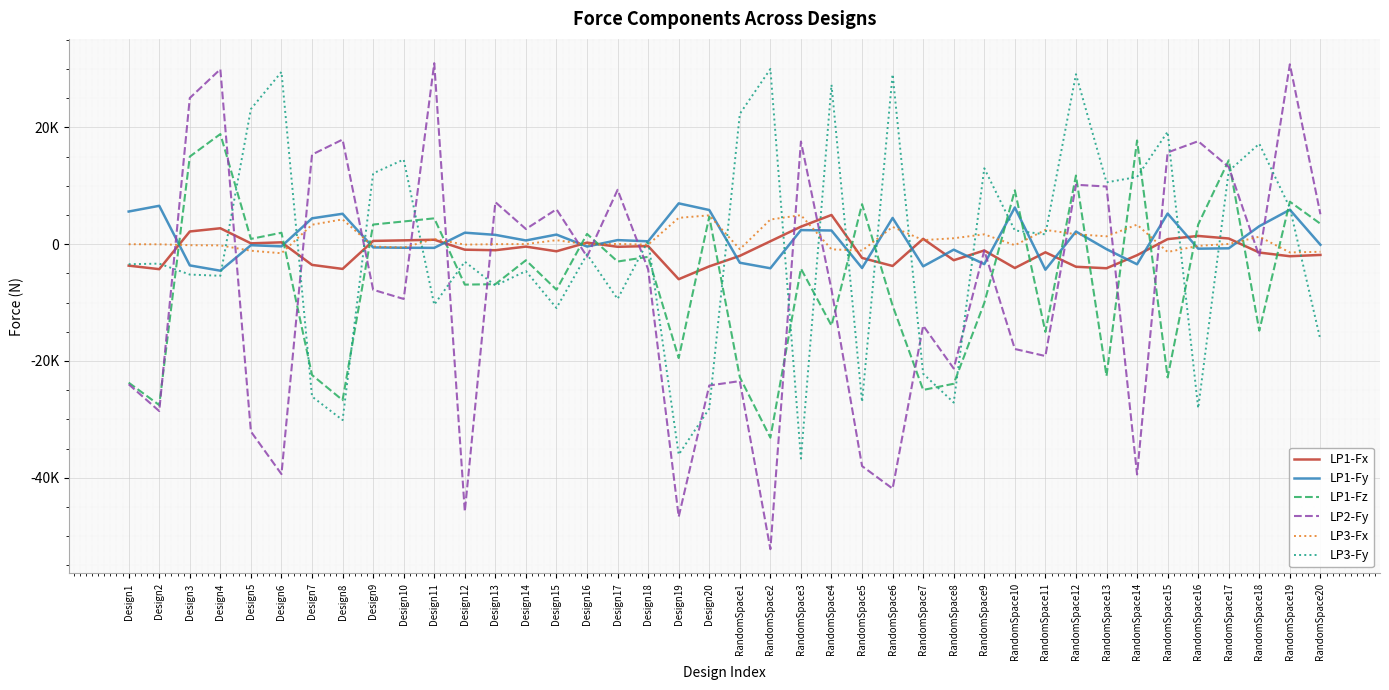

Reading left to right, transcribe all the data shown in this chart.

LP1-Fx: Design1=-3677.0	Design2=-4279.0	Design3=2175.0	Design4=2725.0	Design5=144.0	Design6=315.0	Design7=-3548.0	Design8=-4238.0	Design9=559.0	Design10=653.0	Design11=761.0	Design12=-944.0	Design13=-1036.0	Design14=-417.0	Design15=-1218.0	Design16=267.0	Design17=-448.0	Design18=-331.0	Design19=-6000.0	Design20=-3800.0	RandomSpace1=-2000.0	RandomSpace2=500.0	RandomSpace3=3000.0	RandomSpace4=5000.0	RandomSpace5=-2355.4	RandomSpace6=-3731.7	RandomSpace7=915.4	RandomSpace8=-2748.8	RandomSpace9=-1077.2	RandomSpace10=-4081.1	RandomSpace11=-1392.6	RandomSpace12=-3867.4	RandomSpace13=-4123.7	RandomSpace14=-1887.6	RandomSpace15=867.1	RandomSpace16=1408.6	RandomSpace17=971.7	RandomSpace18=-1435.1	RandomSpace19=-2064.7	RandomSpace20=-1842.3
LP1-Fy: Design1=5592.0	Design2=6571.0	Design3=-3636.0	Design4=-4543.0	Design5=-179.0	Design6=-373.0	Design7=4428.0	Design8=5207.0	Design9=-558.0	Design10=-614.0	Design11=-631.0	Design12=1967.0	Design13=1594.0	Design14=637.0	Design15=1643.0	Design16=-406.0	Design17=697.0	Design18=491.0	Design19=6989.0	Design20=5850.1	RandomSpace1=-3179.0	RandomSpace2=-4127.0	RandomSpace3=2412.0	RandomSpace4=2342.0	RandomSpace5=-4083.9	RandomSpace6=4491.6	RandomSpace7=-3794.6	RandomSpace8=-943.3	RandomSpace9=-3417.0	RandomSpace10=6282.7	RandomSpace11=-4375.2	RandomSpace12=2165.1	RandomSpace13=-853.8	RandomSpace14=-3443.2	RandomSpace15=5243.5	RandomSpace16=-769.2	RandomSpace17=-710.1	RandomSpace18=3081.3	RandomSpace19=5900.1	RandomSpace20=-103.9
LP1-Fz: Design1=-23715.0	Design2=-27557.0	Design3=15003.0	Design4=18859.0	Design5=904.0	Design6=1959.0	Design7=-22405.0	Design8=-26711.0	Design9=3361.0	Design10=3891.0	Design11=4424.0	Design12=-6927.0	Design13=-6853.0	Design14=-2752.0	Design15=-7797.0	Design16=1758.0	Design17=-2972.0	Design18=-2168.0	Design19=-19501.0	Design20=4720.6	RandomSpace1=-22779.0	RandomSpace2=-33140.0	RandomSpace3=-4187.0	RandomSpace4=-13944.0	RandomSpace5=6850.5	RandomSpace6=-10520.2	RandomSpace7=-24963.9	RandomSpace8=-23904.1	RandomSpace9=-10065.0	RandomSpace10=9225.3	RandomSpace11=-15029.0	RandomSpace12=11762.1	RandomSpace13=-22572.3	RandomSpace14=17760.4	RandomSpace15=-22821.0	RandomSpace16=3372.5	RandomSpace17=14365.0	RandomSpace18=-14817.5	RandomSpace19=7277.1	RandomSpace20=3497.1
LP2-Fy: Design1=-23993.0	Design2=-28584.0	Design3=25034.0	Design4=29961.0	Design5=-32087.0	Design6=-39381.0	Design7=15344.0	Design8=17919.0	Design9=-7809.0	Design10=-9383.0	Design11=30997.0	Design12=-45780.0	Design13=7199.0	Design14=2592.0	Design15=5979.0	Design16=-2129.0	Design17=9313.0	Design18=-4316.0	Design19=-46681.0	Design20=-24201.2	RandomSpace1=-23450.0	RandomSpace2=-52236.0	RandomSpace3=17578.0	RandomSpace4=-7755.0	RandomSpace5=-38004.0	RandomSpace6=-41862.3	RandomSpace7=-13950.8	RandomSpace8=-21293.3	RandomSpace9=-1093.8	RandomSpace10=-17952.0	RandomSpace11=-19157.4	RandomSpace12=10173.9	RandomSpace13=9874.4	RandomSpace14=-39443.4	RandomSpace15=15712.8	RandomSpace16=17634.7	RandomSpace17=13219.5	RandomSpace18=-2088.0	RandomSpace19=30808.9	RandomSpace20=5125.7
LP3-Fx: Design1=-10.0	Design2=-24.0	Design3=-178.0	Design4=-211.0	Design5=-1122.0	Design6=-1555.0	Design7=3333.0	Design8=4246.0	Design9=-399.0	Design10=-579.0	Design11=880.0	Design12=-75.0	Design13=0.0	Design14=20.0	Design15=682.0	Design16=-39.0	Design17=37.0	Design18=-77.0	Design19=4509.0	Design20=4938.1	RandomSpace1=-866.0	RandomSpace2=4224.0	RandomSpace3=4974.0	RandomSpace4=-883.0	RandomSpace5=-1101.8	RandomSpace6=2956.2	RandomSpace7=694.0	RandomSpace8=1014.7	RandomSpace9=1683.1	RandomSpace10=-181.7	RandomSpace11=2439.2	RandomSpace12=1708.6	RandomSpace13=1339.0	RandomSpace14=3344.6	RandomSpace15=-1335.7	RandomSpace16=-293.8	RandomSpace17=39.7	RandomSpace18=1278.8	RandomSpace19=-1415.8	RandomSpace20=-1301.4
LP3-Fy: Design1=-3434.0	Design2=-3331.0	Design3=-5205.0	Design4=-5415.0	Design5=23146.0	Design6=29498.0	Design7=-26097.0	Design8=-30126.0	Design9=12124.0	Design10=14494.0	Design11=-10369.0	Design12=-2999.0	Design13=-7090.0	Design14=-4612.0	Design15=-10933.0	Design16=-1733.0	Design17=-9388.0	Design18=619.0	Design19=-36043.0	Design20=-28152.3	RandomSpace1=22316.0	RandomSpace2=30002.0	RandomSpace3=-36719.0	RandomSpace4=27306.0	RandomSpace5=-27010.8	RandomSpace6=29100.1	RandomSpace7=-22194.4	RandomSpace8=-27128.4	RandomSpace9=12995.2	RandomSpace10=2347.7	RandomSpace11=1677.9	RandomSpace12=29105.9	RandomSpace13=10587.7	RandomSpace14=11504.1	RandomSpace15=19251.8	RandomSpace16=-28084.9	RandomSpace17=12518.4	RandomSpace18=17198.6	RandomSpace19=6233.1	RandomSpace20=-16387.1